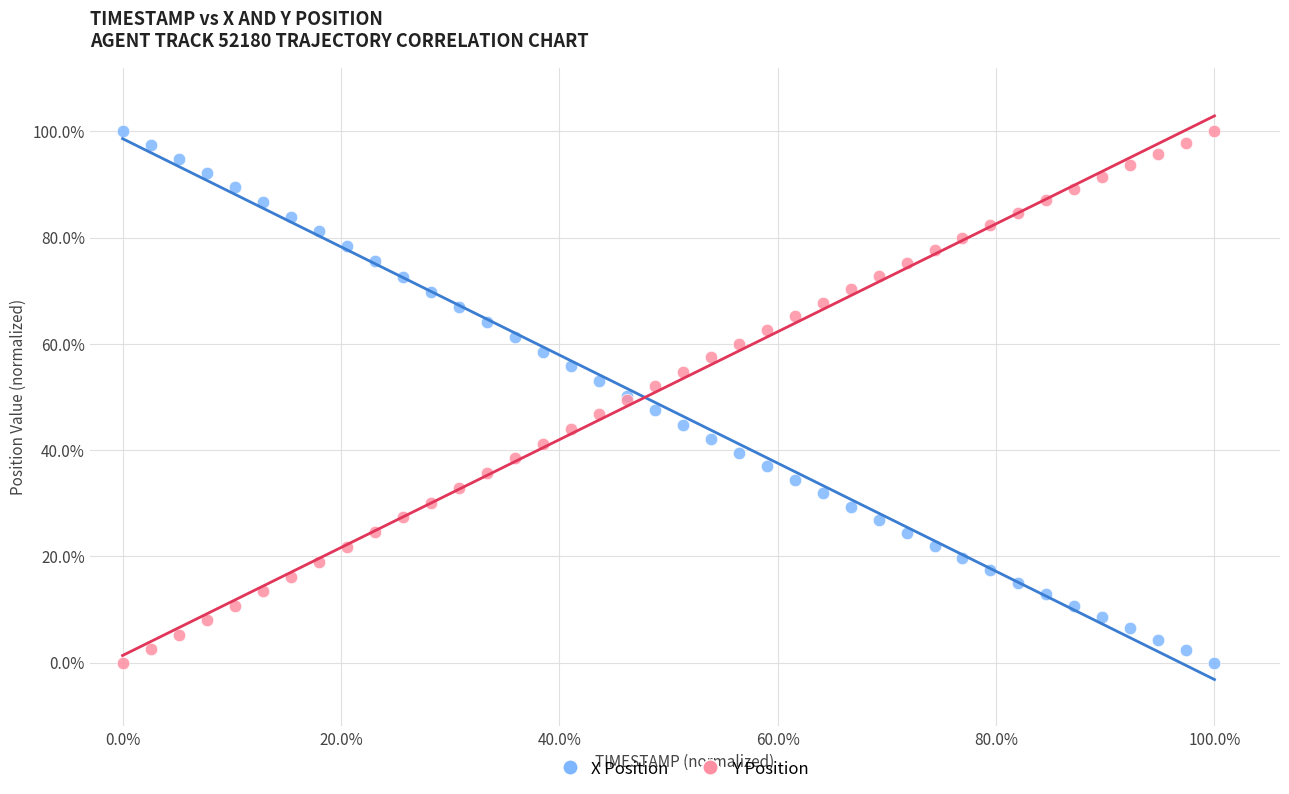

What are all the series names shown in the legend?

X Position, Y Position